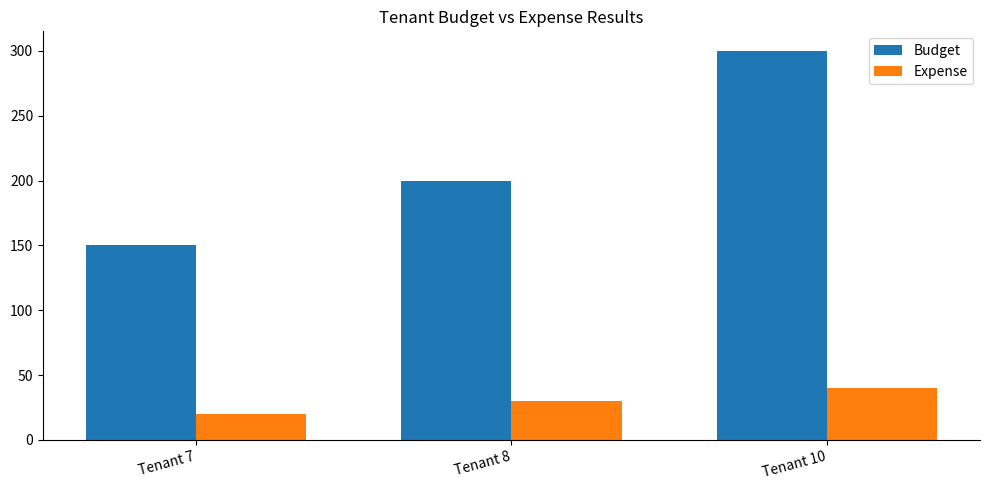

Which series has the largest total across all categories?

Budget